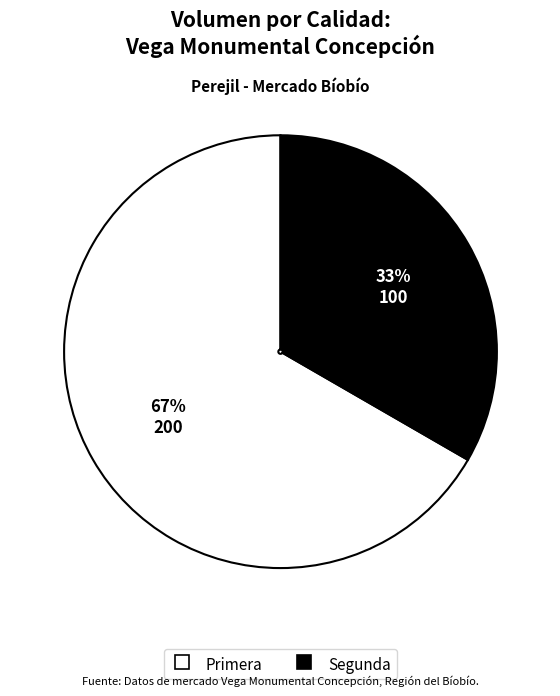

To the nearest percent, what is the average slice percentage?

50%